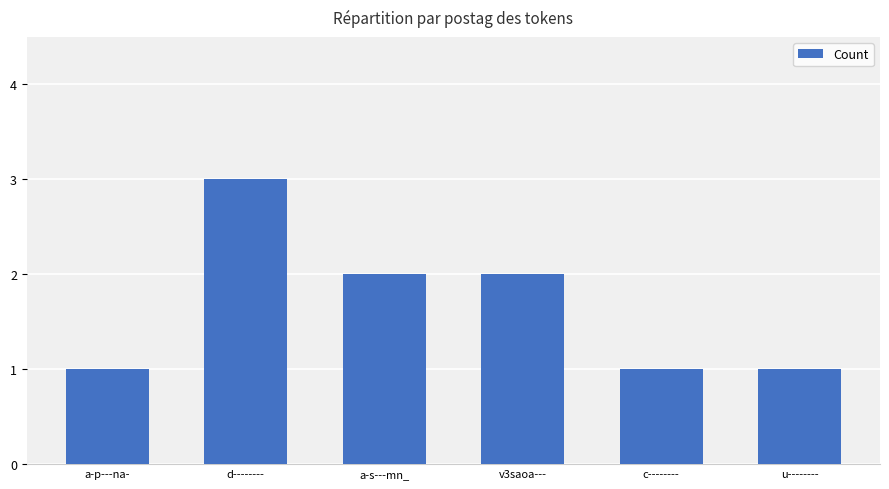

What position from the right is a-s---mn_?

4